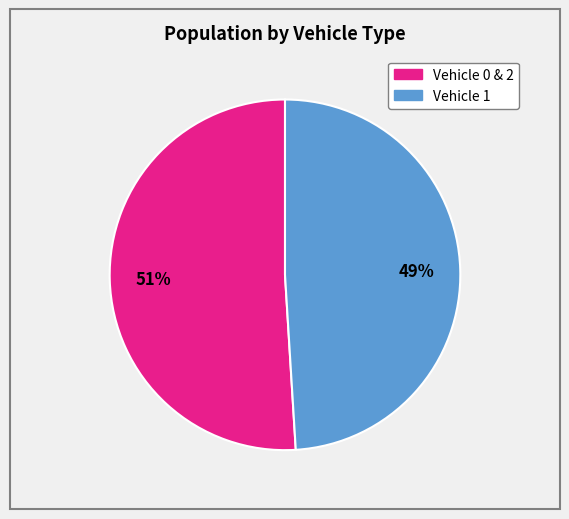

Is there any slice that represents more than half of the pie?

Yes